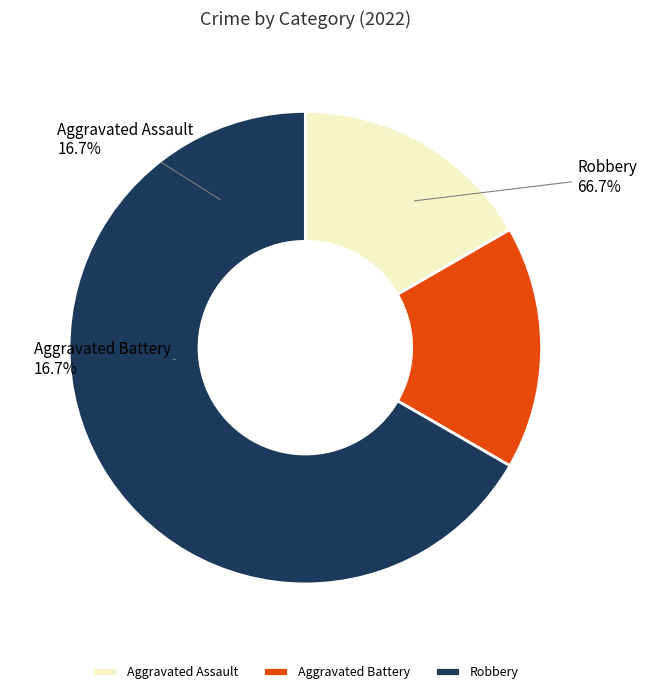

Is it true that Robbery is 67% of the pie?

True